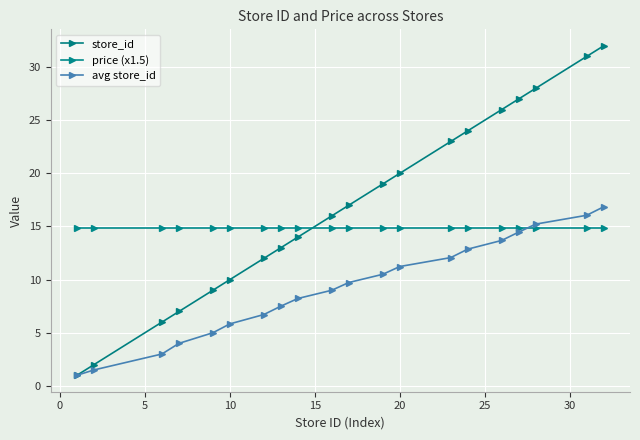

Which series ends up on top after the final intersection of store_id and price (x1.5)?

store_id